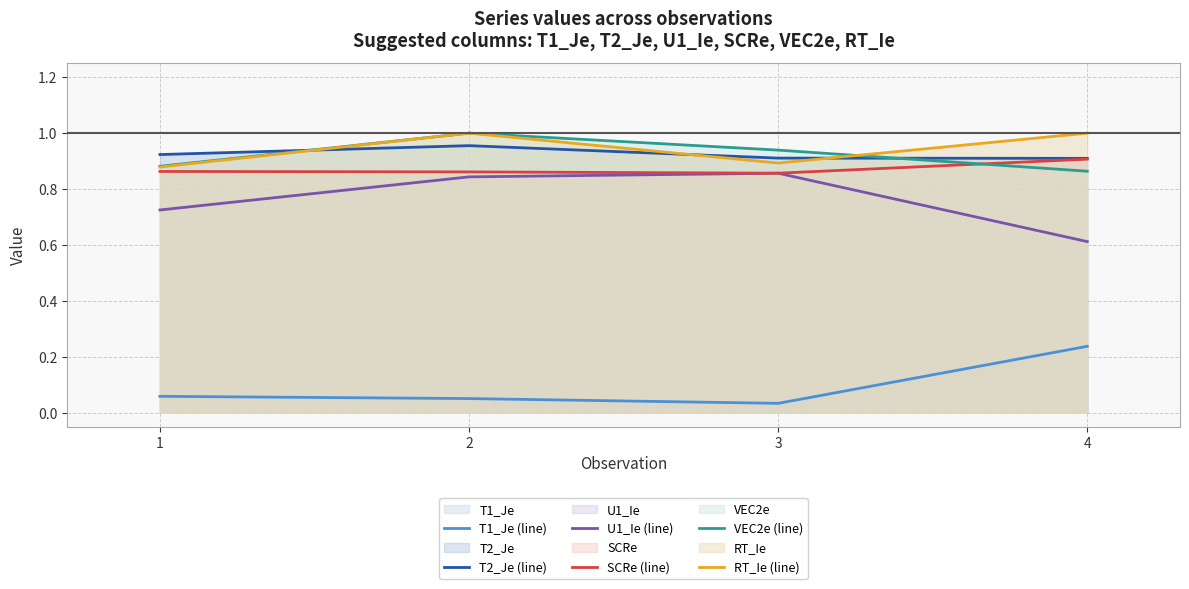

What is the difference between the maximum and minimum values in the RT_Ie (line) series?

0.1